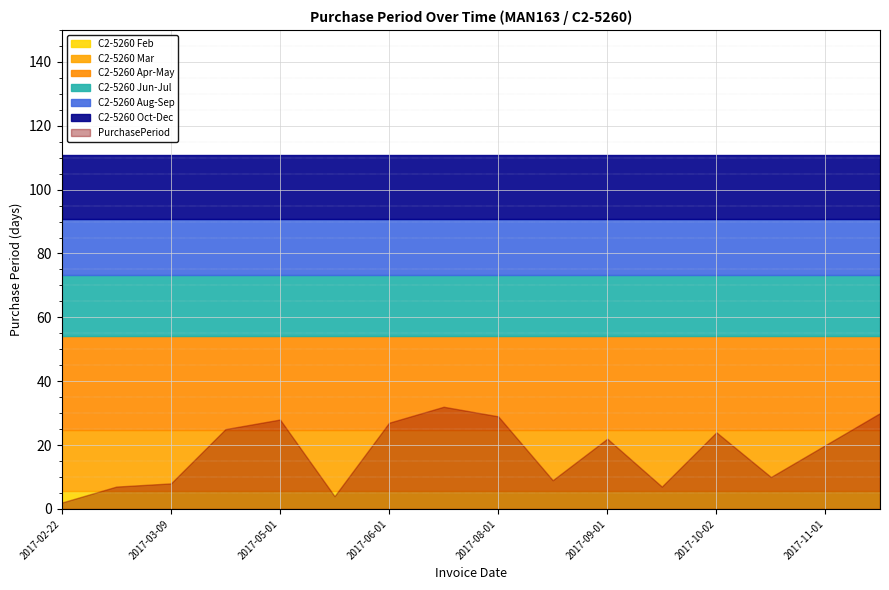

True or false: the data has more than 2 interior local peaks.

True